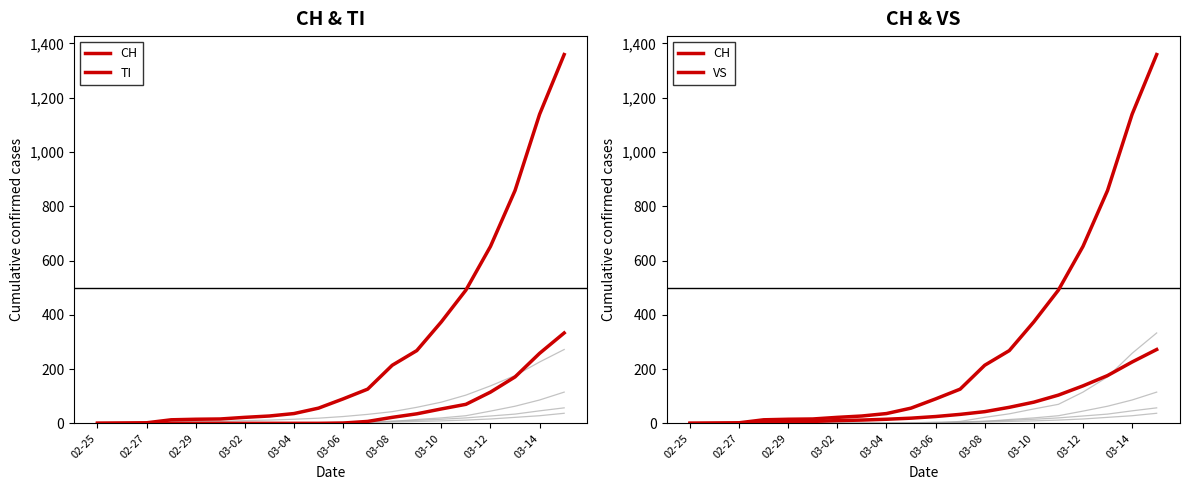

Between 03-10 and 19, which series saw the biggest shift?

CH